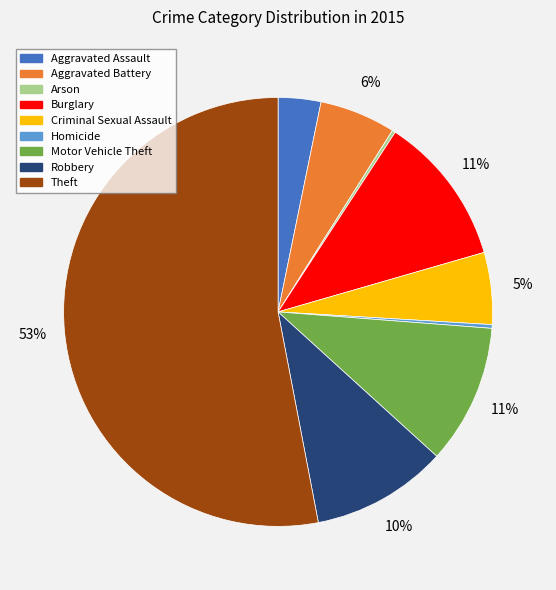

To the nearest percent, what is the average slice percentage?

11%